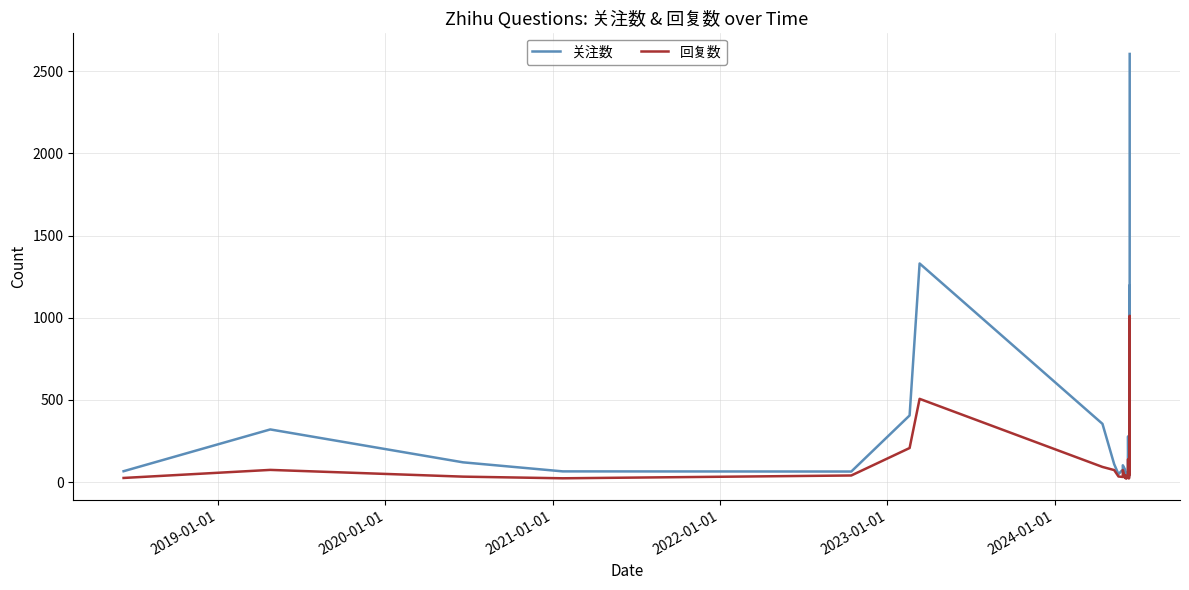

List the series in order of their peak value, highest first.

关注数, 回复数